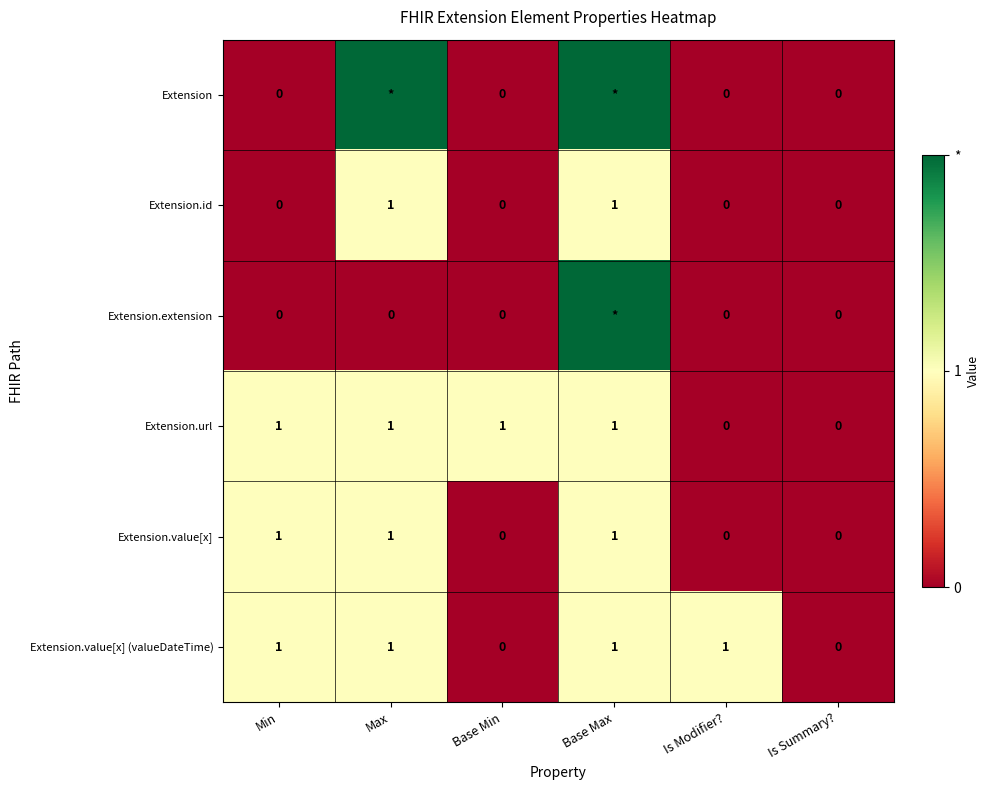

What is the sum of all Extension.url values?

4